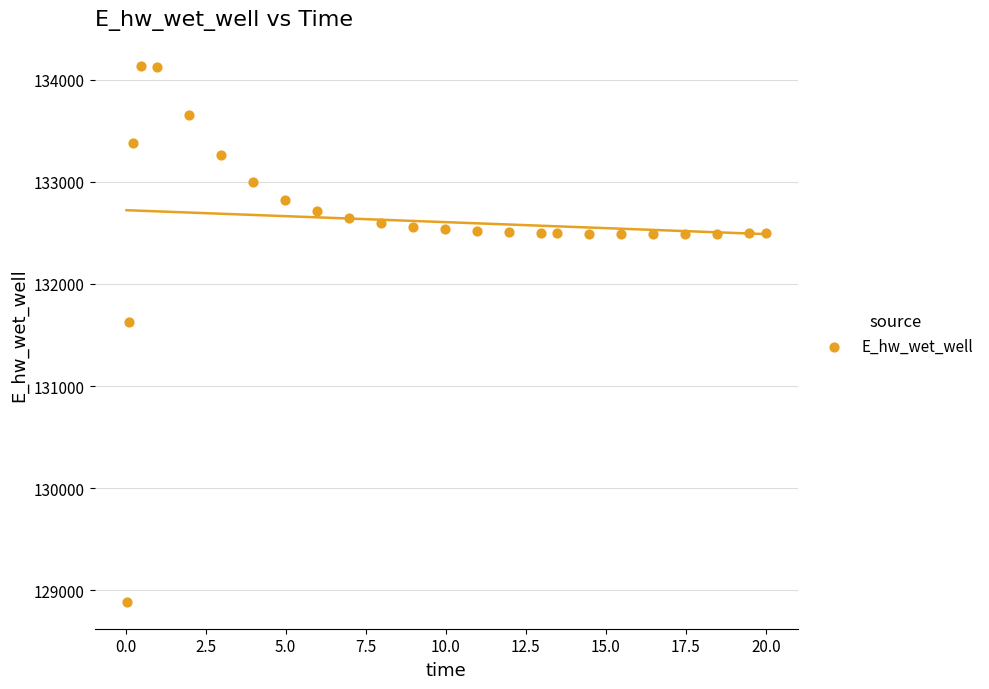

What is the range of Y values (max minus min)?

5248.4